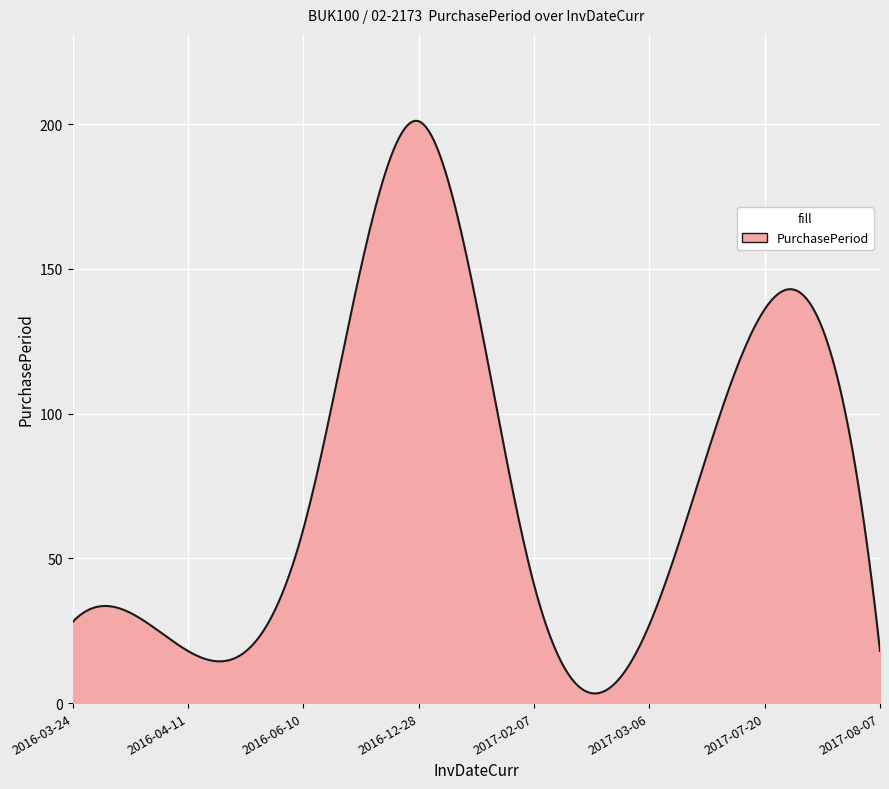

True or false: there are more than 0 points higher than both neighbors.

True